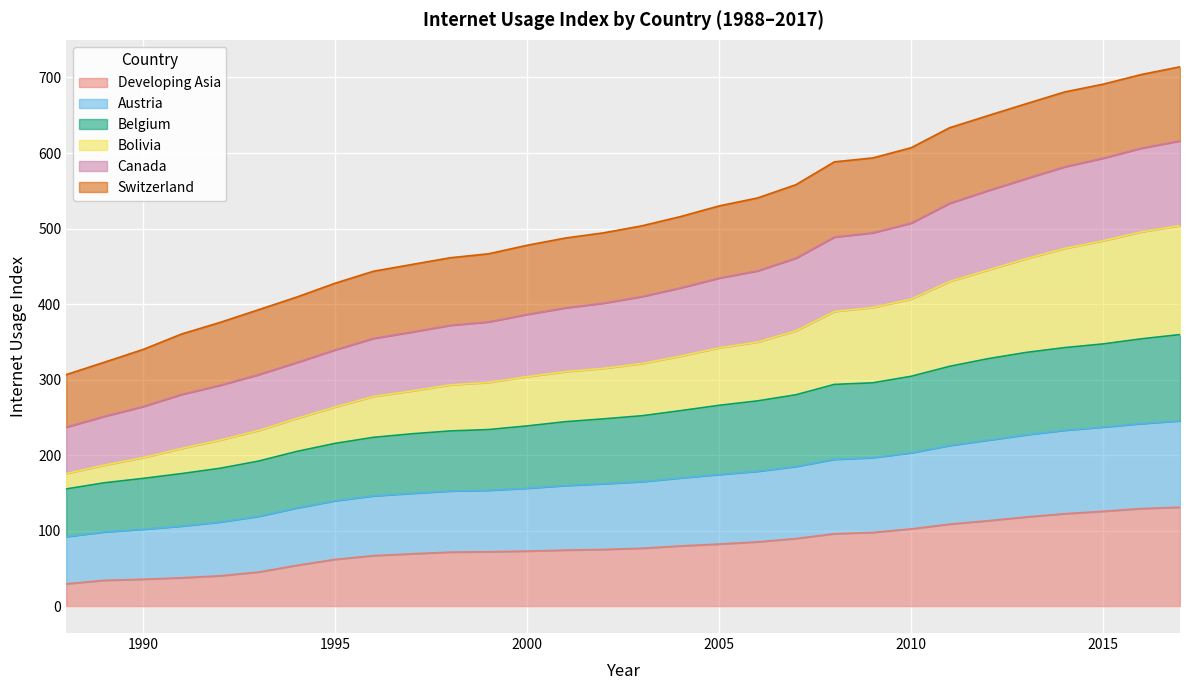

How many categories are shown in the chart?

30